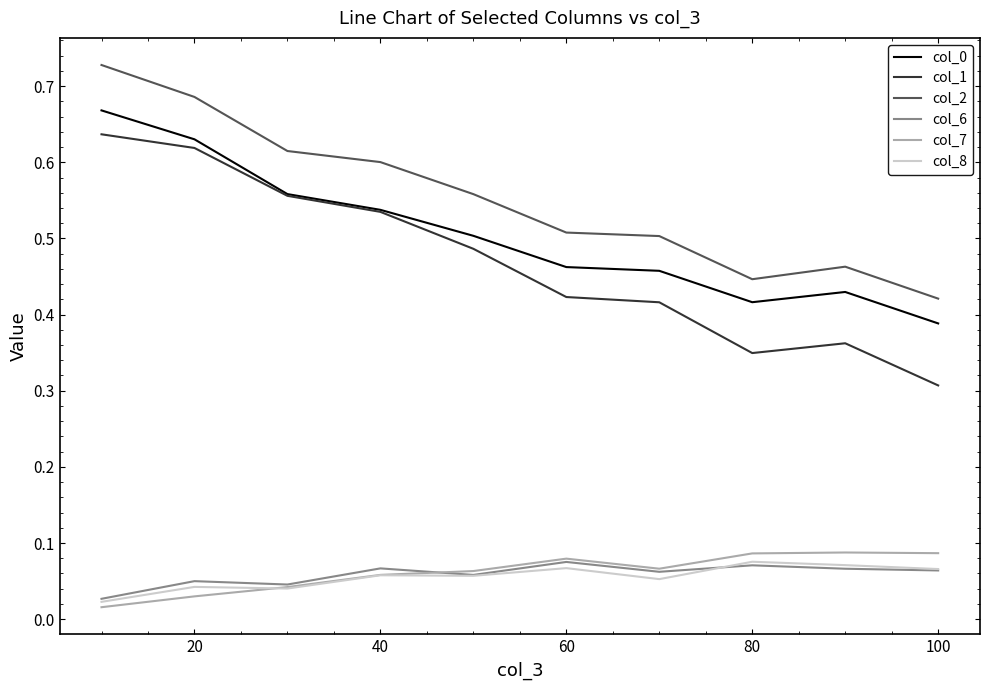

How many series are shown in this chart?

6